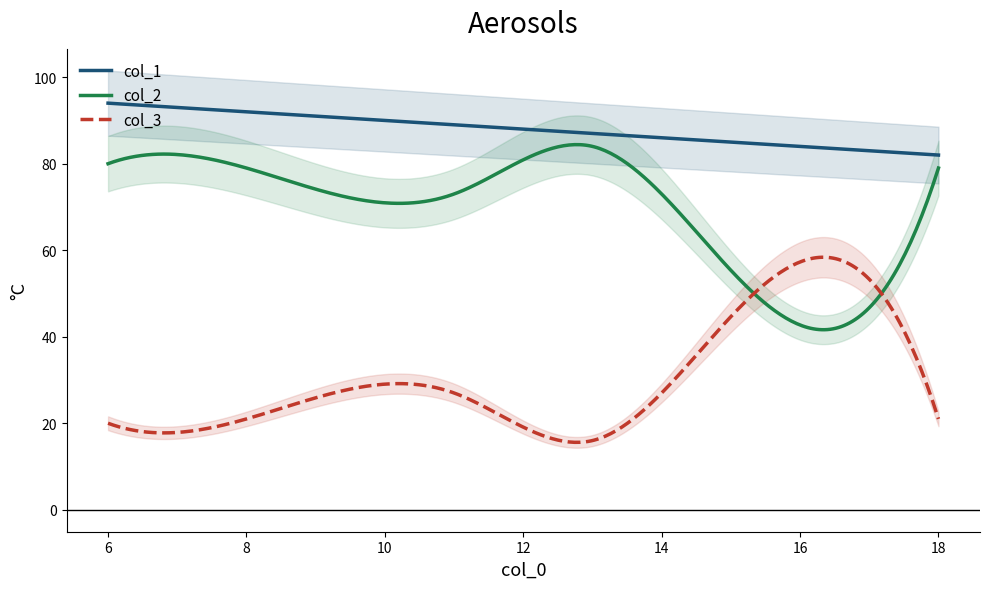

True or false: col_2 and col_1 cross at least once.

False